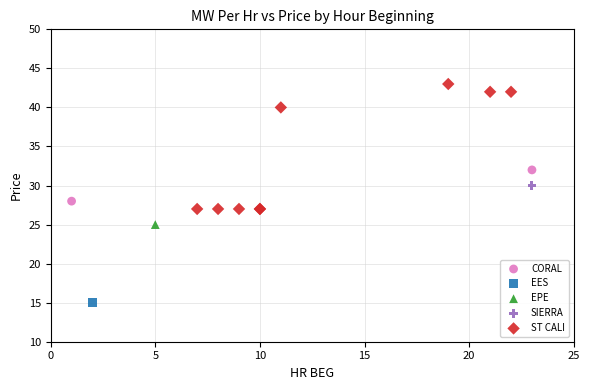

What are all the series names shown in the legend?

CORAL, EES, EPE, SIERRA, ST CALI